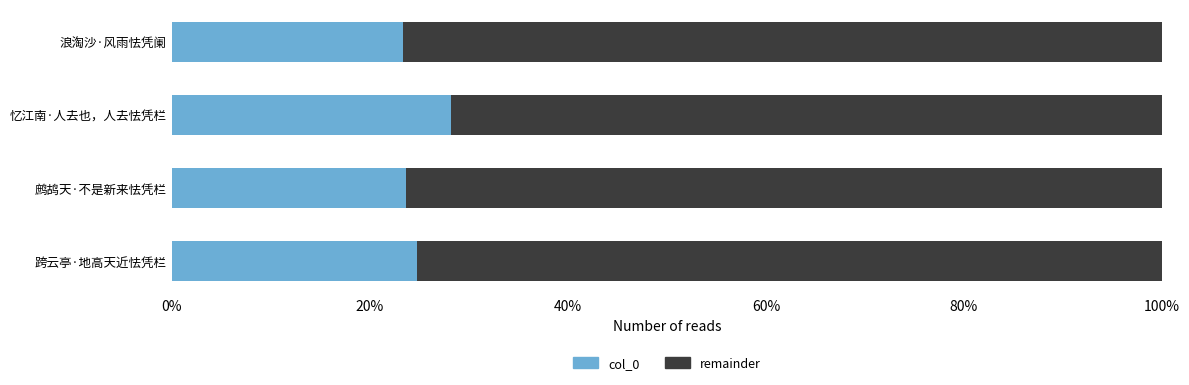

Which series has the largest total across all categories?

remainder